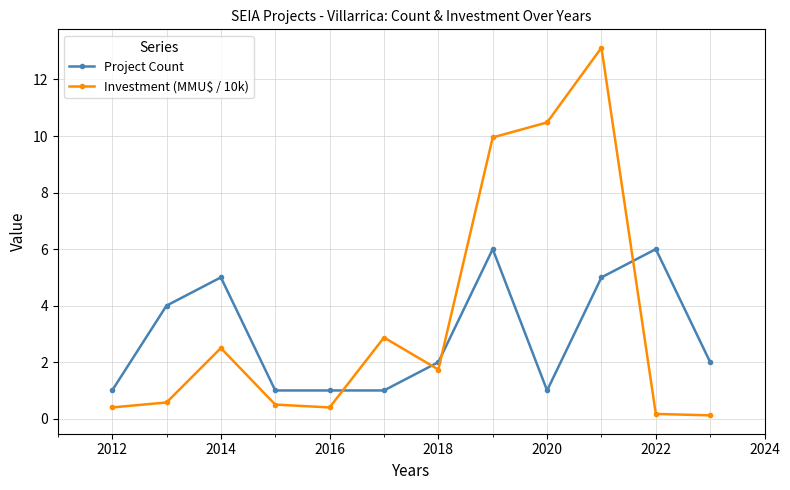

Which series has the largest range (max minus min)?

Investment (MMU$ / 10k)